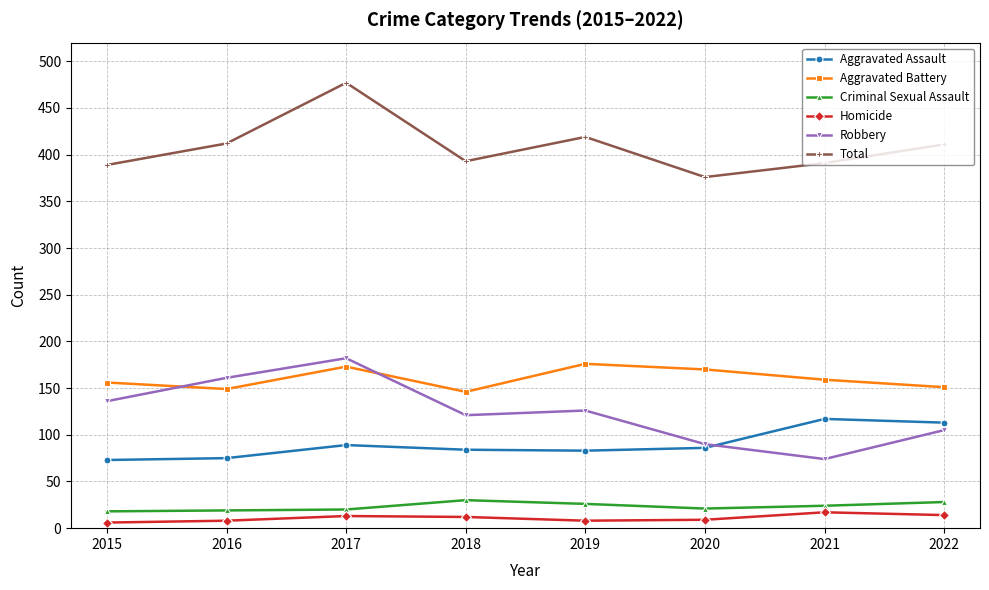

What is the sum of all Aggravated Assault values?

720